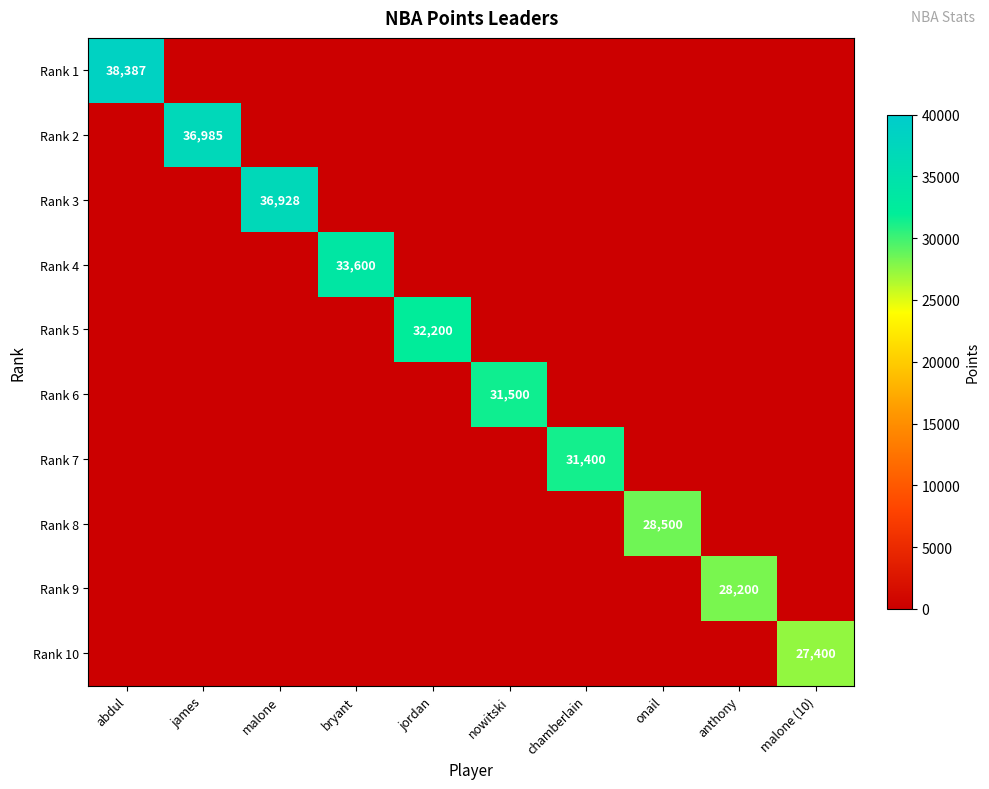

The value of Rank 8 at onail is 28500. True or false?

True